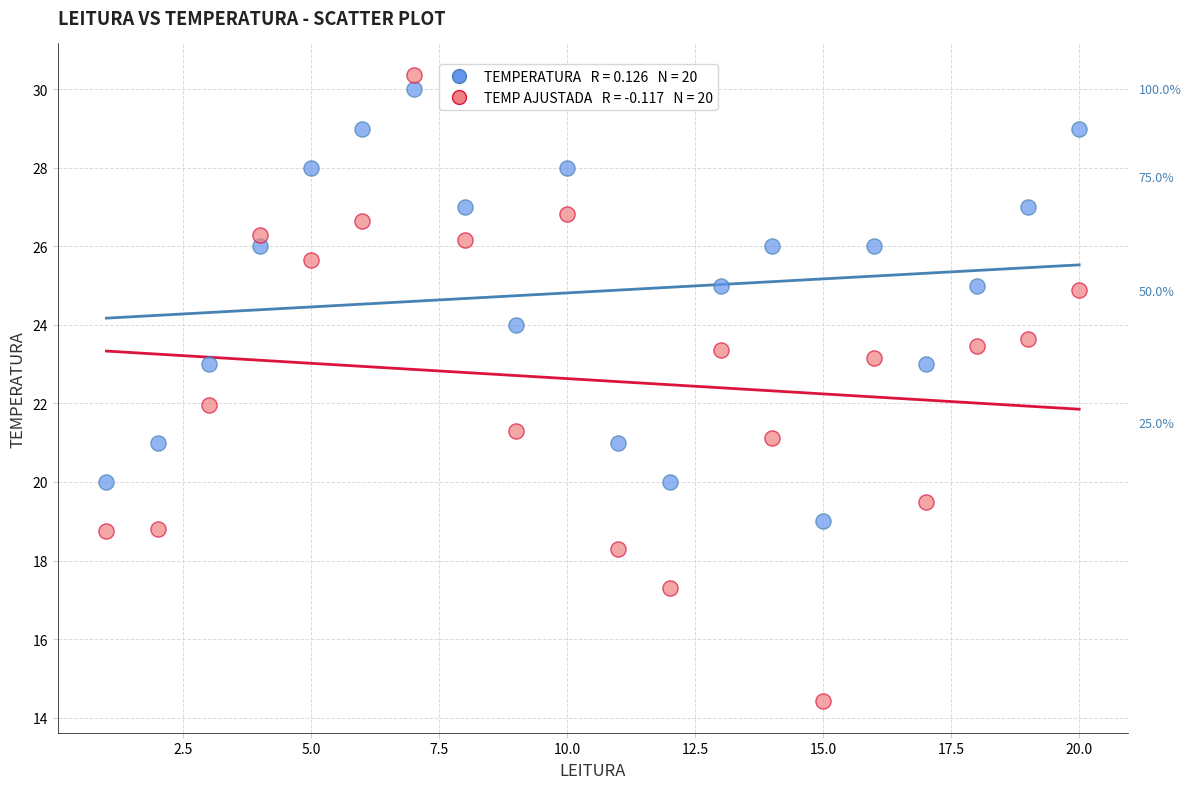

Across all data points, what is the range of Y values (max minus min)?

16.0